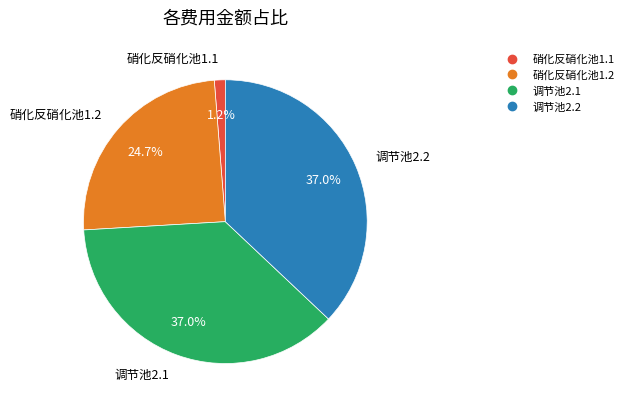

Which slice is the smallest?

硝化反硝化池1.1